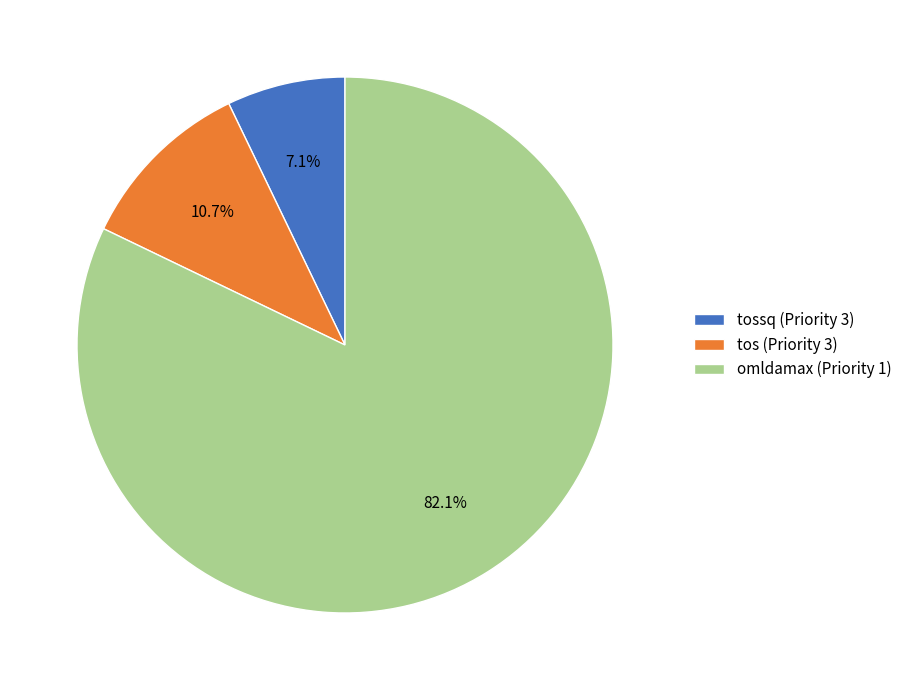

How many slices are in this pie chart?

3